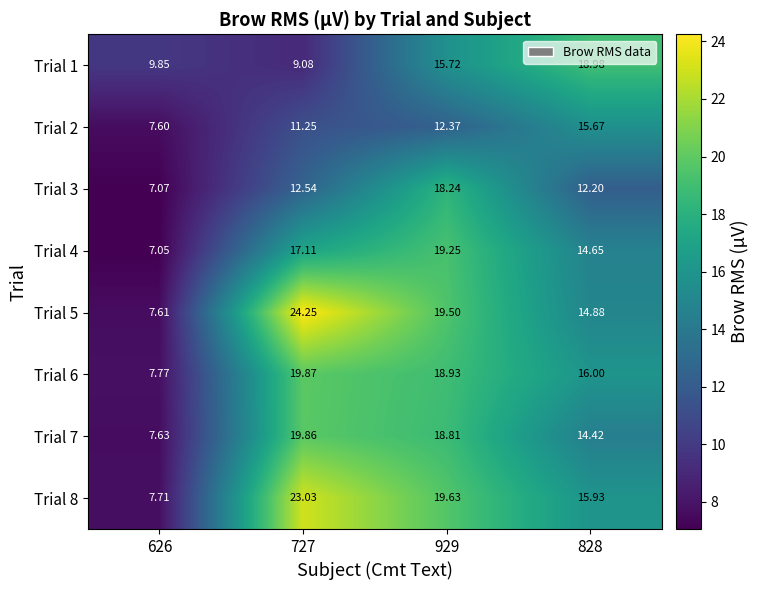

Reading right to left, list all the values displayed in this chart.

Trial 1: 828=19.0	929=15.7	727=9.1	626=9.8
Trial 2: 828=15.7	929=12.4	727=11.2	626=7.6
Trial 3: 828=12.2	929=18.2	727=12.5	626=7.1
Trial 4: 828=14.7	929=19.2	727=17.1	626=7.0
Trial 5: 828=14.9	929=19.5	727=24.2	626=7.6
Trial 6: 828=16.0	929=18.9	727=19.9	626=7.8
Trial 7: 828=14.4	929=18.8	727=19.9	626=7.6
Trial 8: 828=15.9	929=19.6	727=23.0	626=7.7